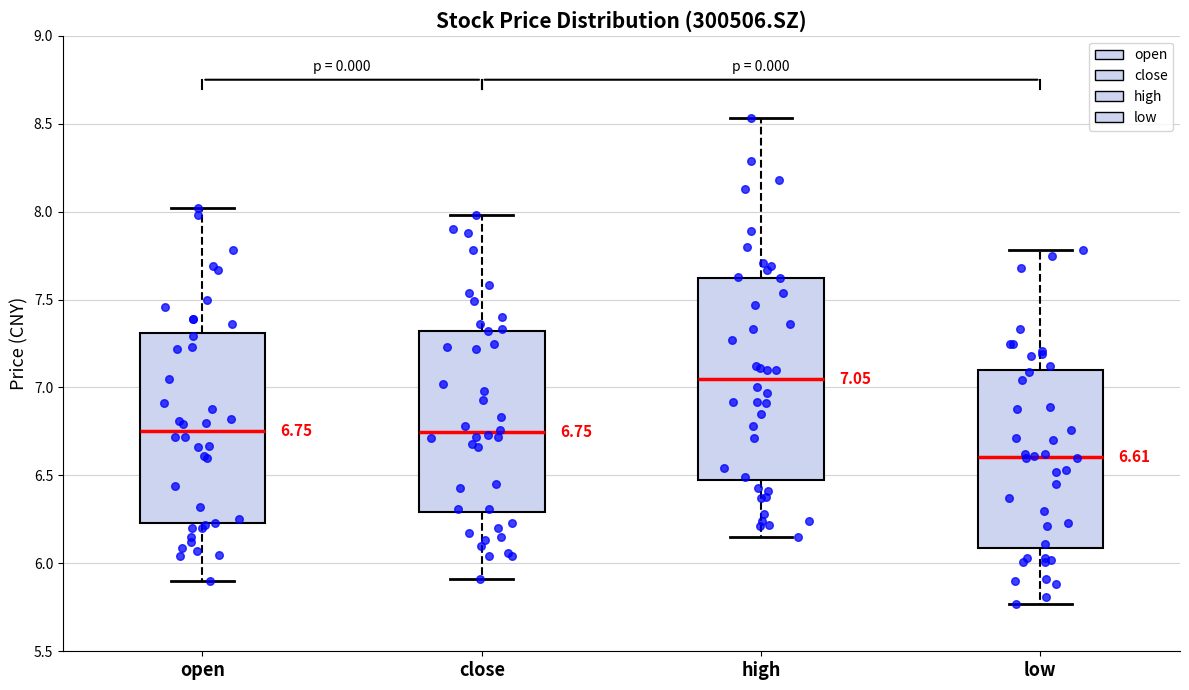

Which box has the highest median line?

high